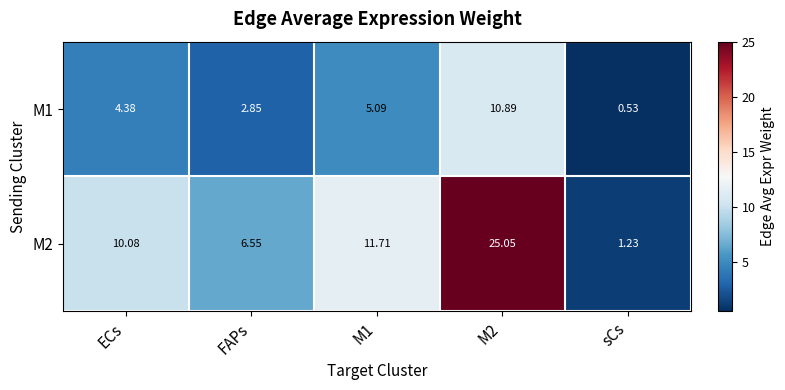

Is the value of M2 at M1 greater than the value of M1 at FAPs?

Yes